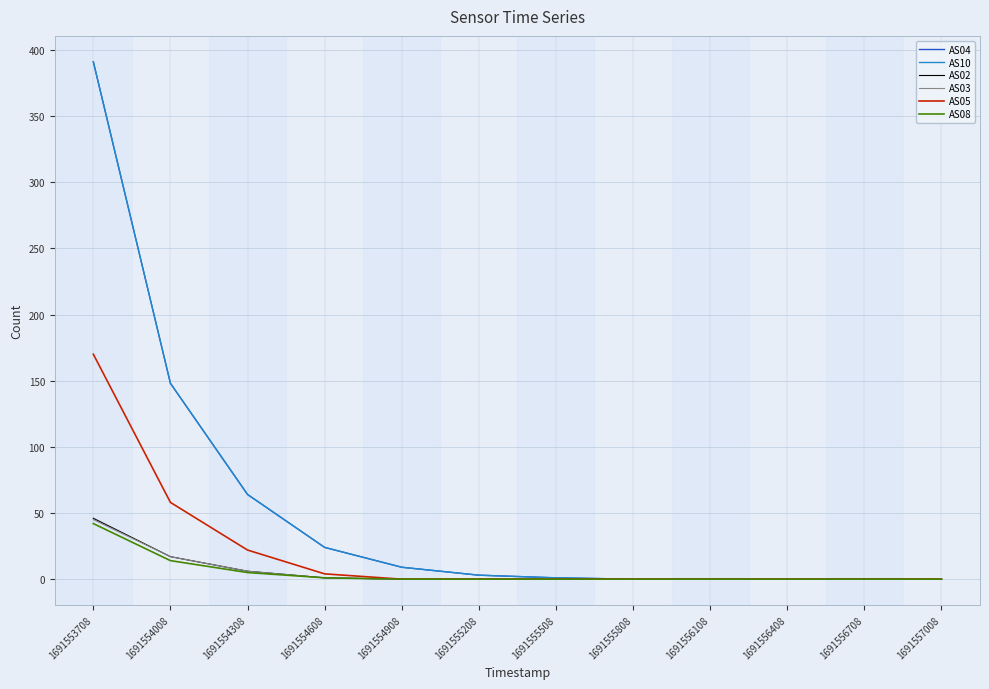

Reading left to right, what are all the values shown in this chart?

AS04: 391	148	64	24	9	3	1	0	0	0	0	0
AS10: 391	148	64	24	9	3	1	0	0	0	0	0
AS02: 46	17	6	1	0	0	0	0	0	0	0	0
AS03: 45	17	6	1	0	0	0	0	0	0	0	0
AS05: 170	58	22	4	0	0	0	0	0	0	0	0
AS08: 42	14	5	1	0	0	0	0	0	0	0	0